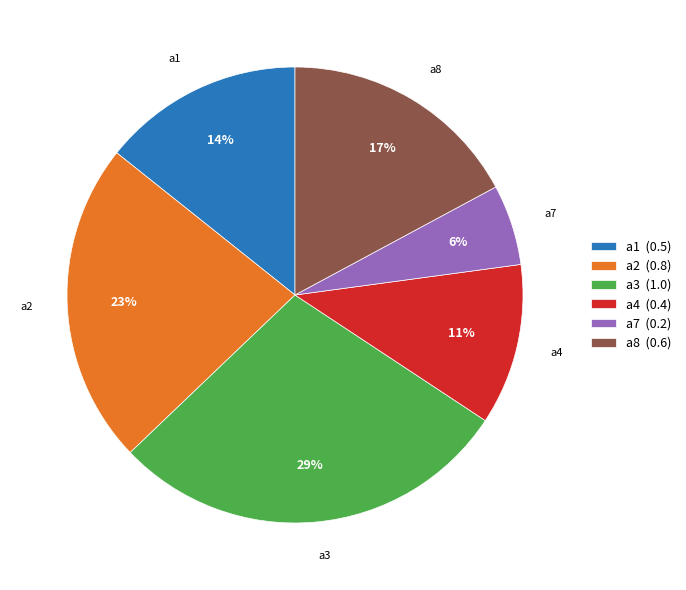

To the nearest percent, what portion does a1 (0.5) represent?

14%